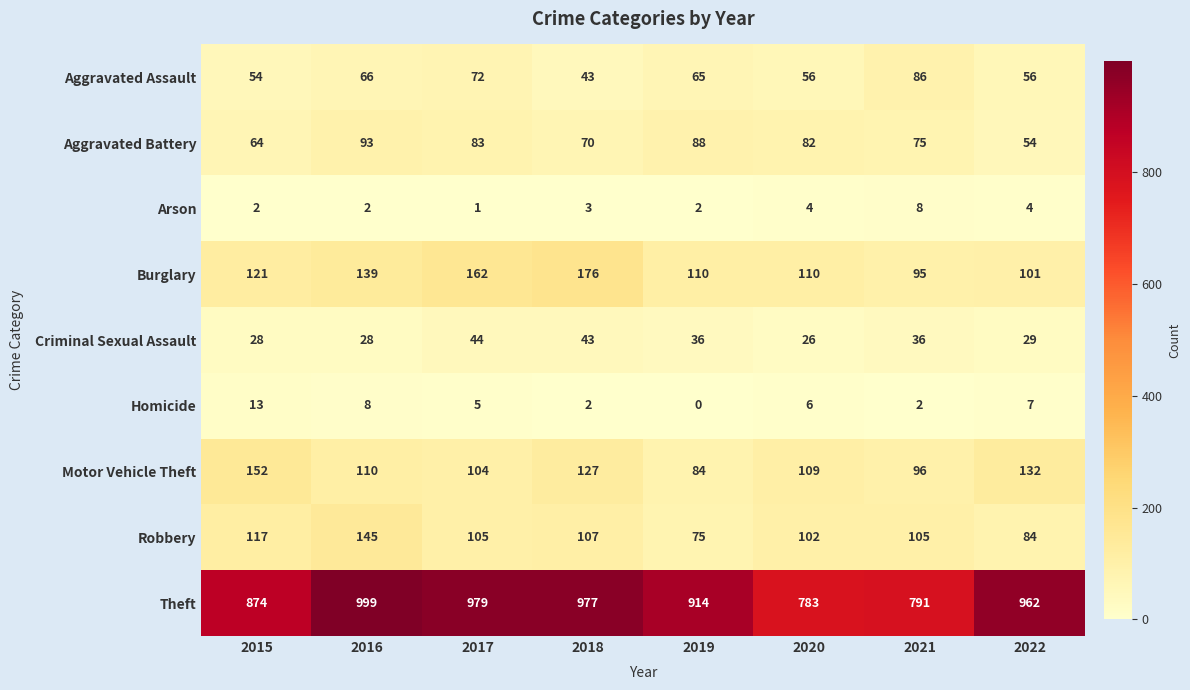

What is the average value of the Motor Vehicle Theft series?

114